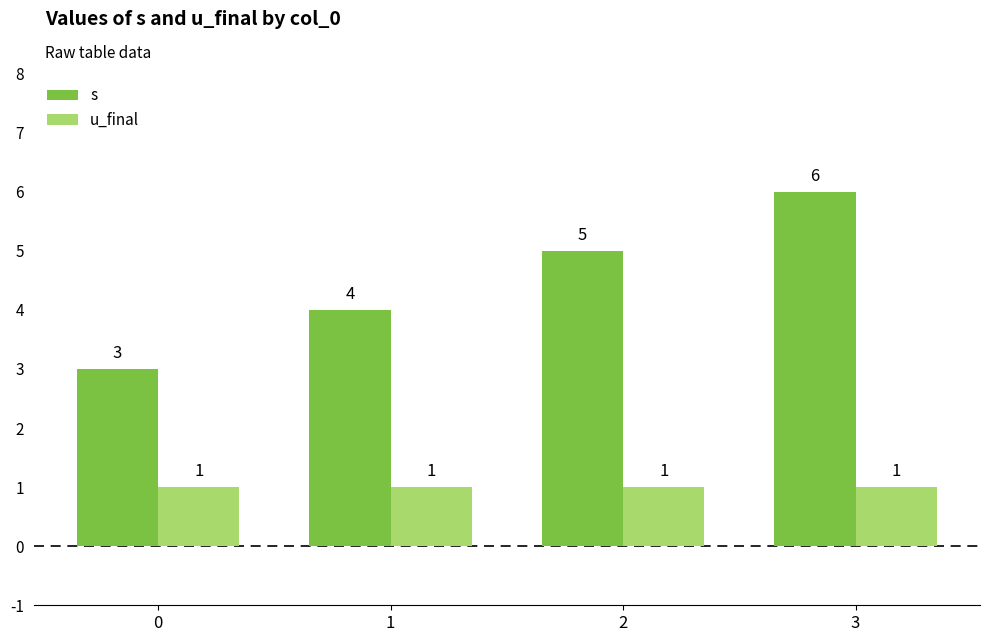

At 2, list the series in order from largest to smallest.

s, u_final